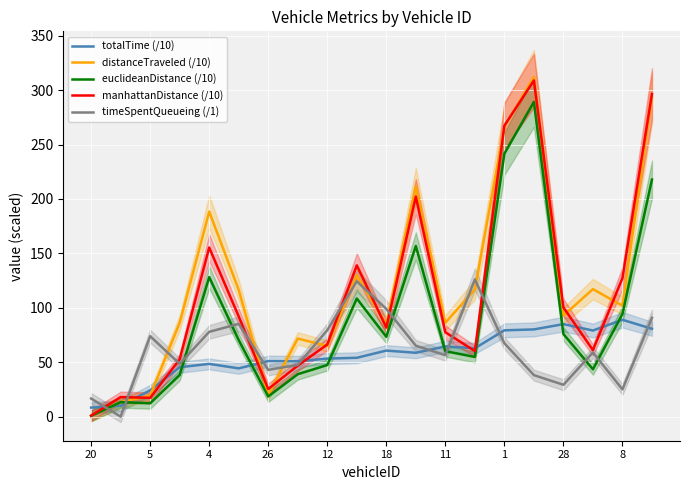

What value does the timeSpentQueueing (/1) series have at 20?

16.7